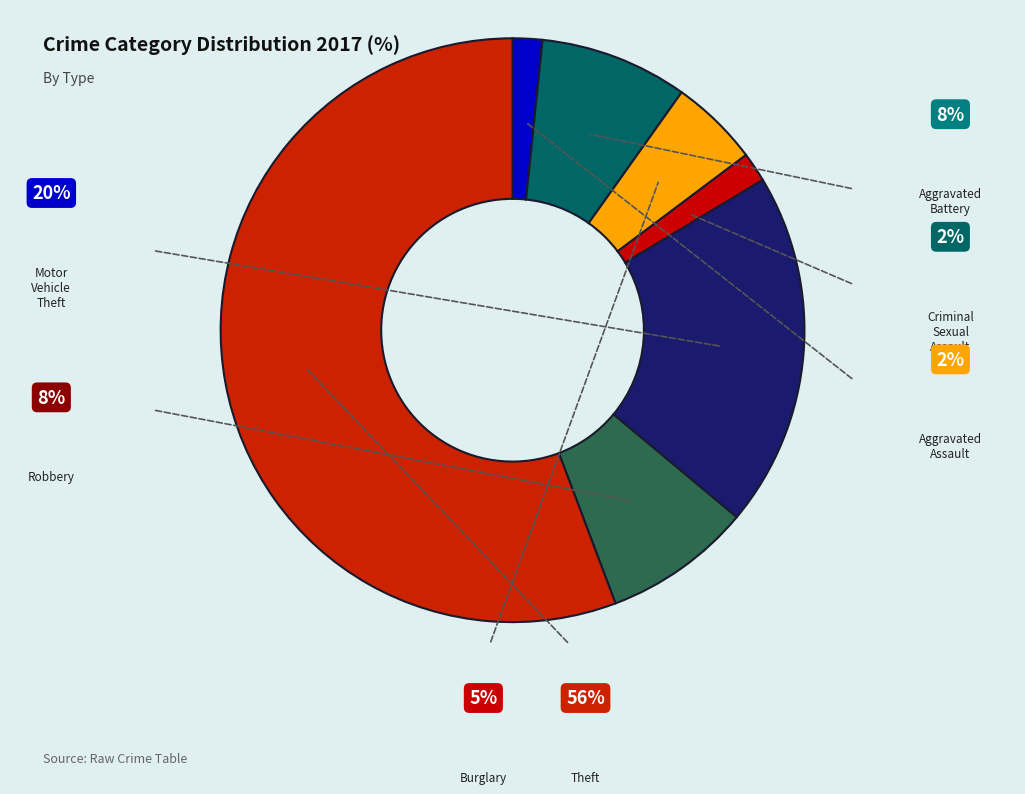

Is it true that Theft is 56% of the pie?

True